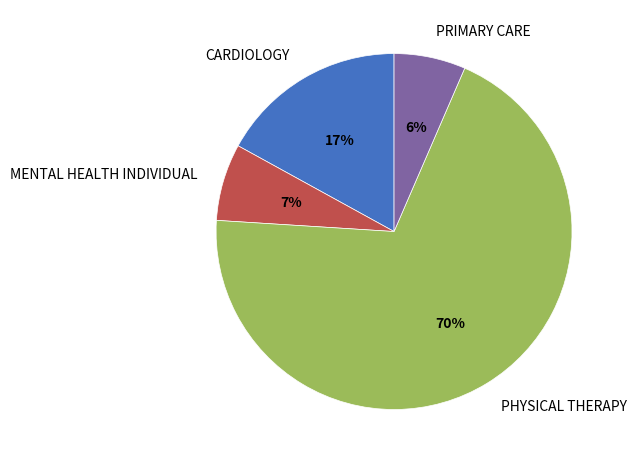

What percentage is the MENTAL HEALTH INDIVIDUAL slice, to the nearest percent?

7%